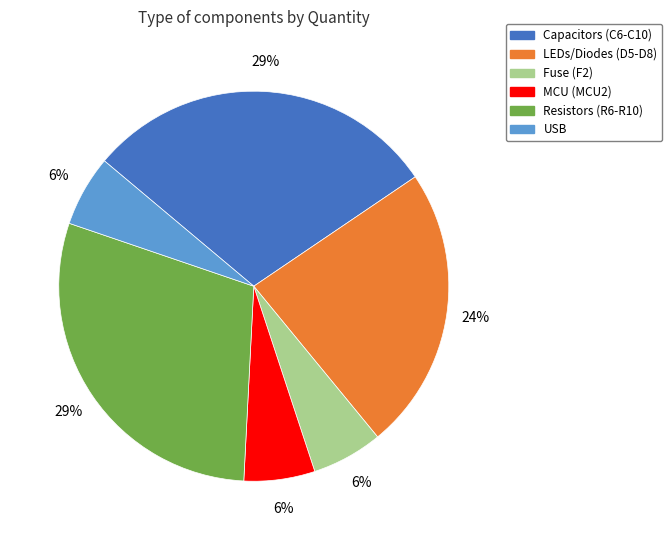

How many segments does this pie chart have?

6